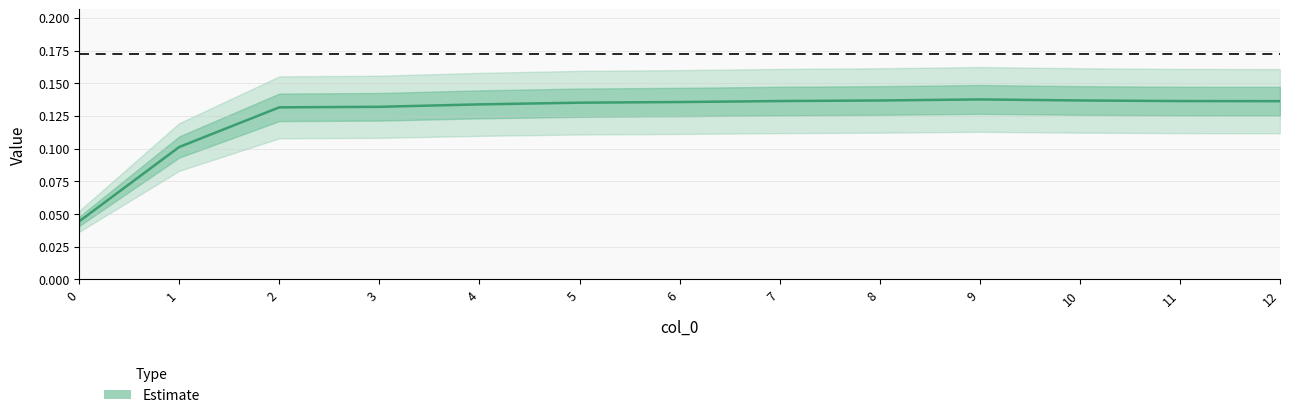

Reading right to left, extract all data points from this chart.

12=0.1	11=0.1	10=0.1	9=0.1	8=0.1	7=0.1	6=0.1	5=0.1	4=0.1	3=0.1	2=0.1	1=0.1	0=0.0